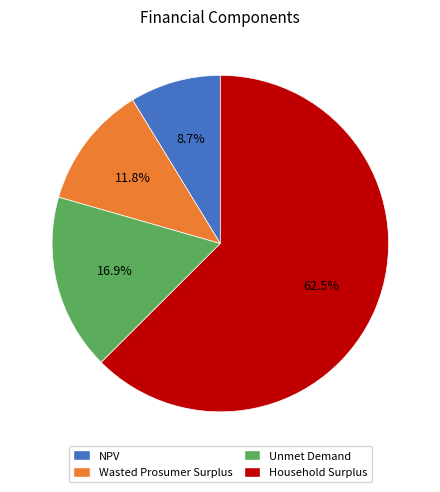

Rank the categories by value from highest to lowest.

Household Surplus, Unmet Demand, Wasted Prosumer Surplus, NPV